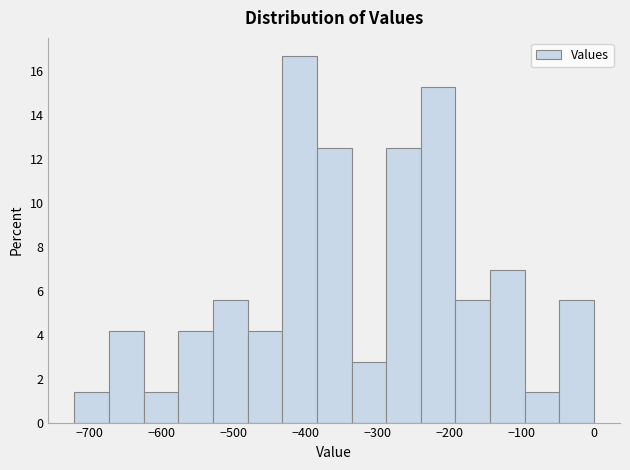

Reading left to right, list every bar in this chart as the range it spans on the x-axis followed by its height. Neither the bar edges nor the heights are printed on the chart, so give them approximately, as read against the axes.

-720 to -670: 1.4
-670 to -630: 4.2
-630 to -580: 1.4
-580 to -530: 4.2
-530 to -480: 5.6
-480 to -430: 4.2
-430 to -380: 16.6
-380 to -340: 12.6
-340 to -290: 2.8
-290 to -240: 12.6
-240 to -190: 15.2
-190 to -140: 5.6
-140 to -100: 7.0
-100 to -50: 1.4
-50 to 0: 5.6